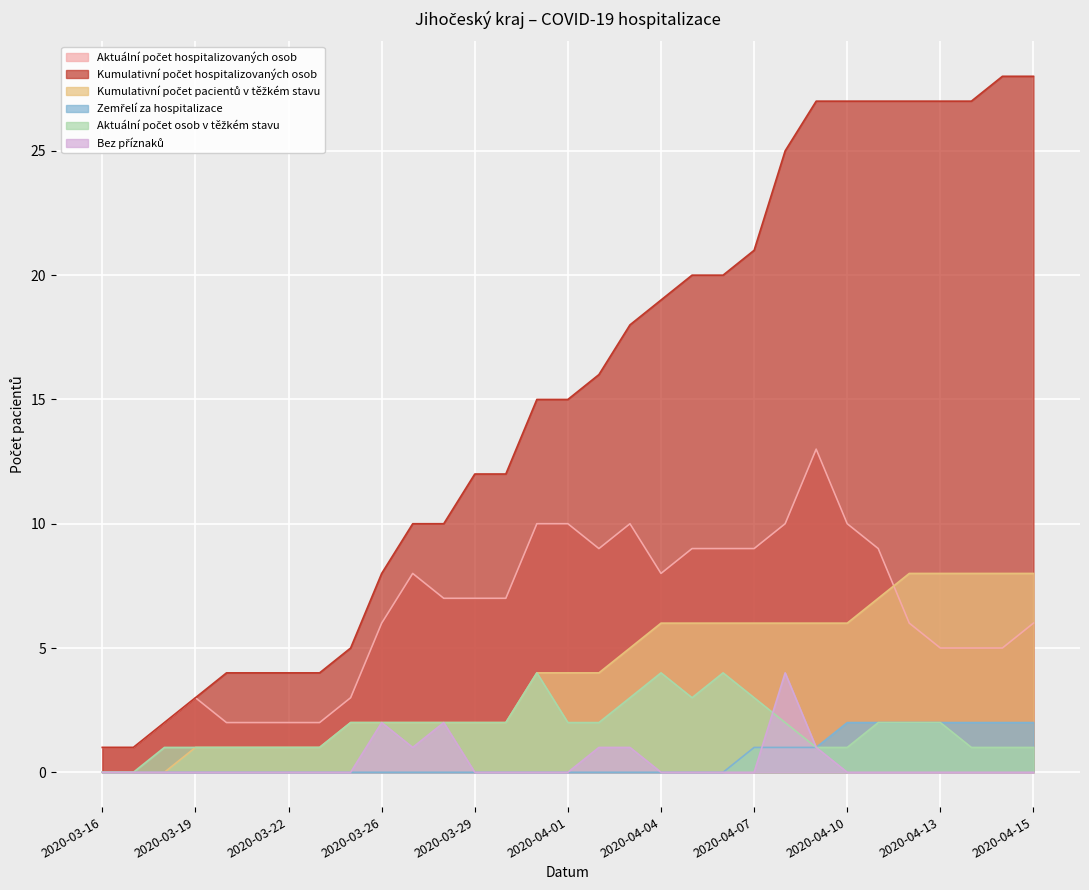

Between 2020-03-28 and 2020-03-27, which is larger?

2020-03-27